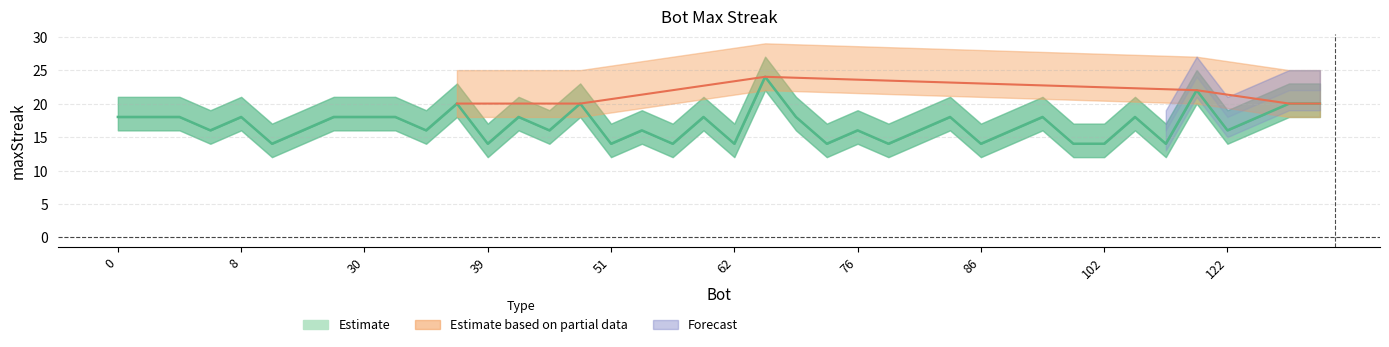

Between 41 and 1, which is larger?

1